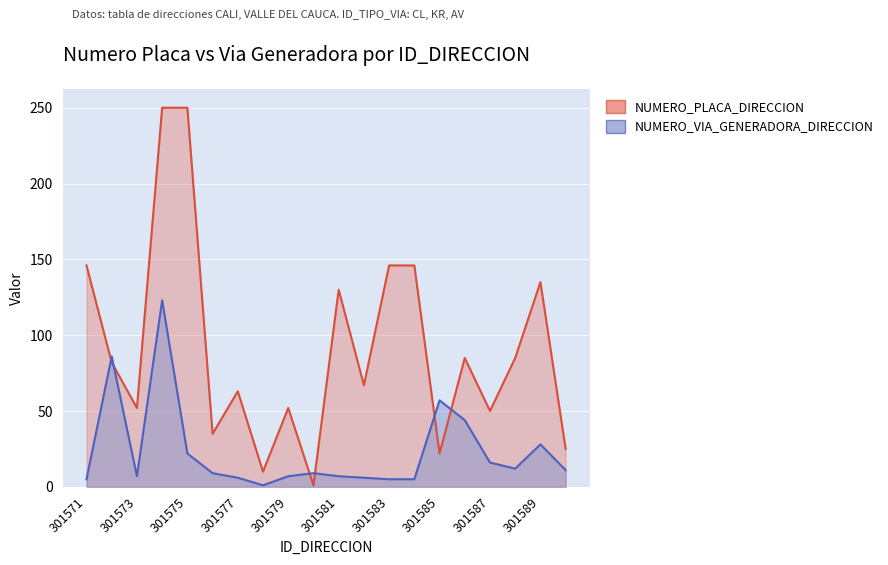

At which label is NUMERO_VIA_GENERADORA_DIRECCION closest to 62?

301585